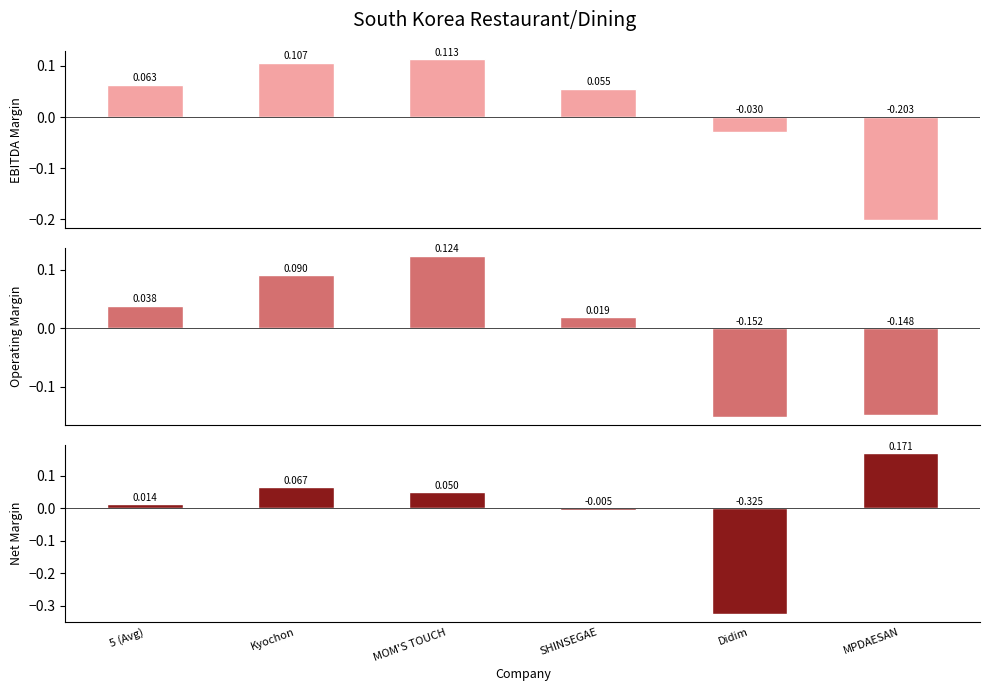

What is the label of the 1st bar from the left?

5 (Avg)